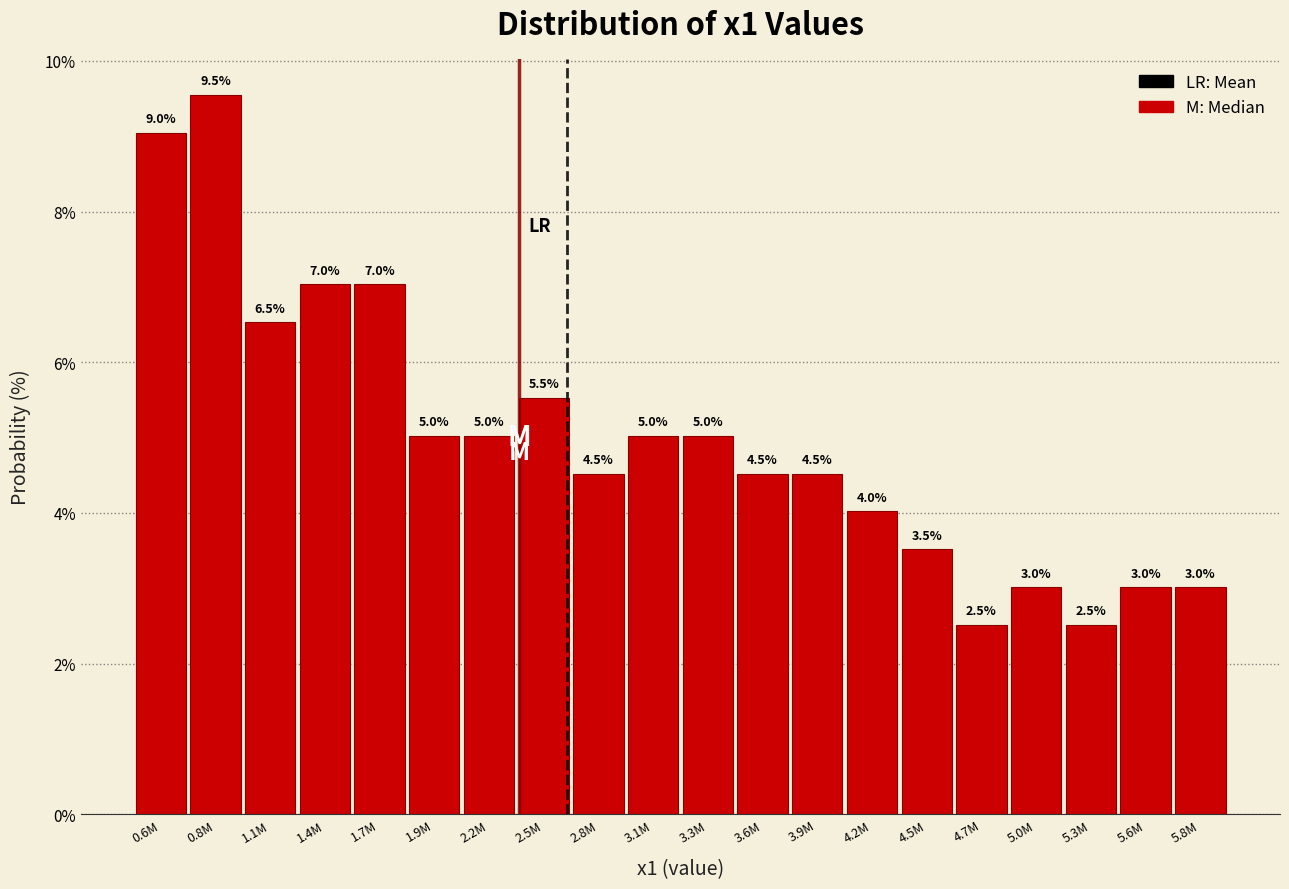

Reading left to right, transcribe all the data shown in this chart.

9.0	9.5	6.5	7.0	7.0	5.0	5.0	5.5	4.5	5.0	5.0	4.5	4.5	4.0	3.5	2.5	3.0	2.5	3.0	3.0